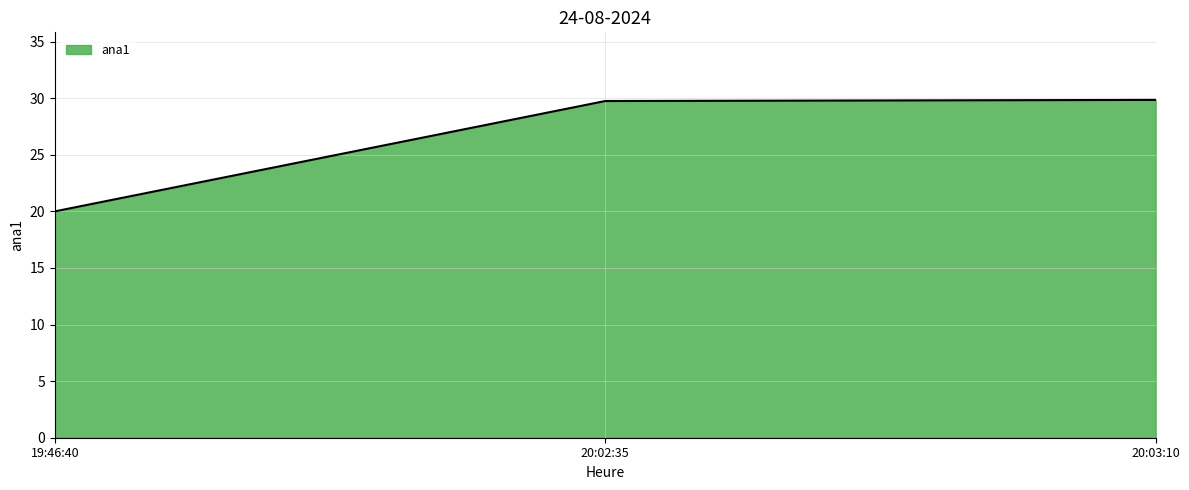

The value at 20:02:35 is 49.9. True or false?

False